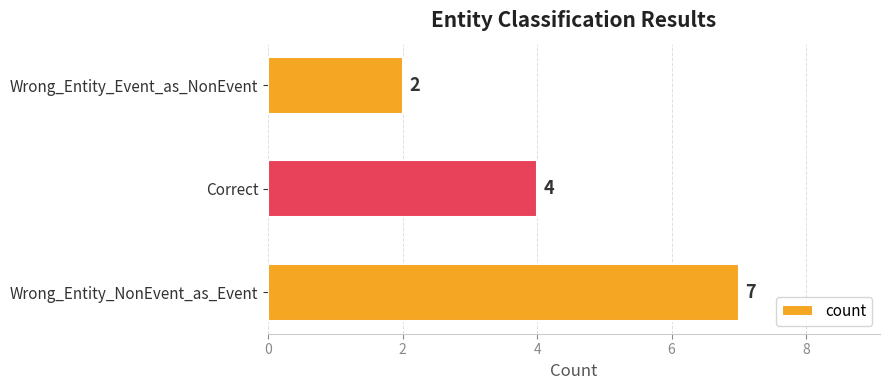

What is the sum of all values?

13